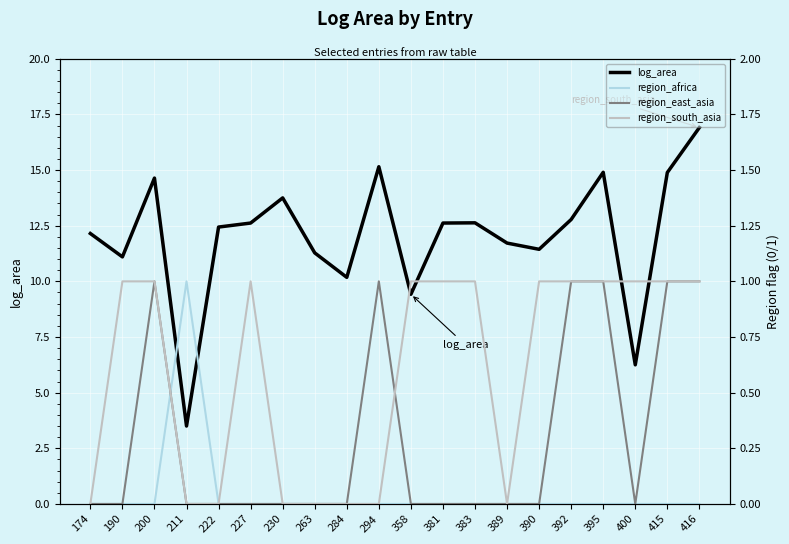

At which category is the sum across all series the highest?

416